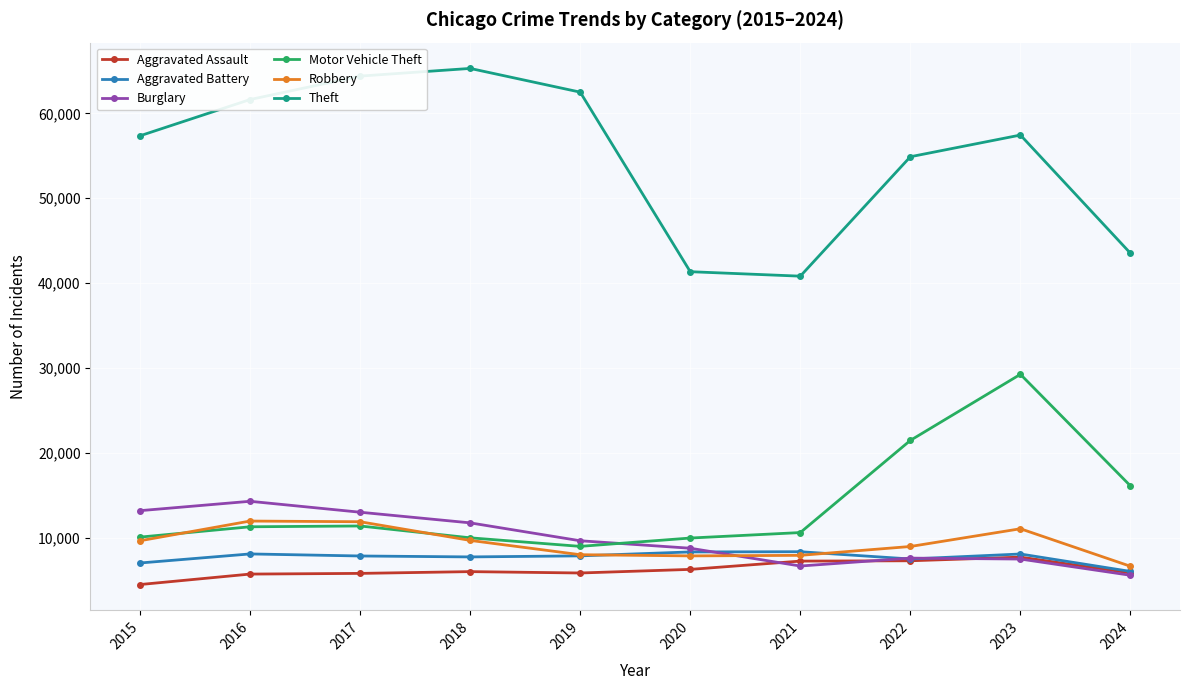

How many interior local valleys does the Theft series have?

1